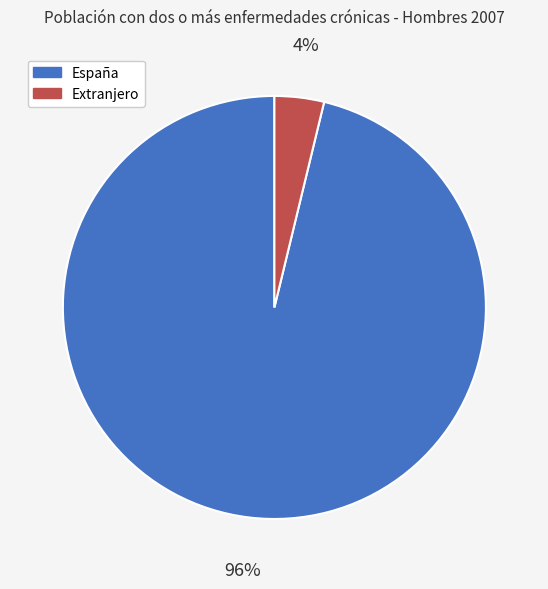

To the nearest percent, what portion does España represent?

96%